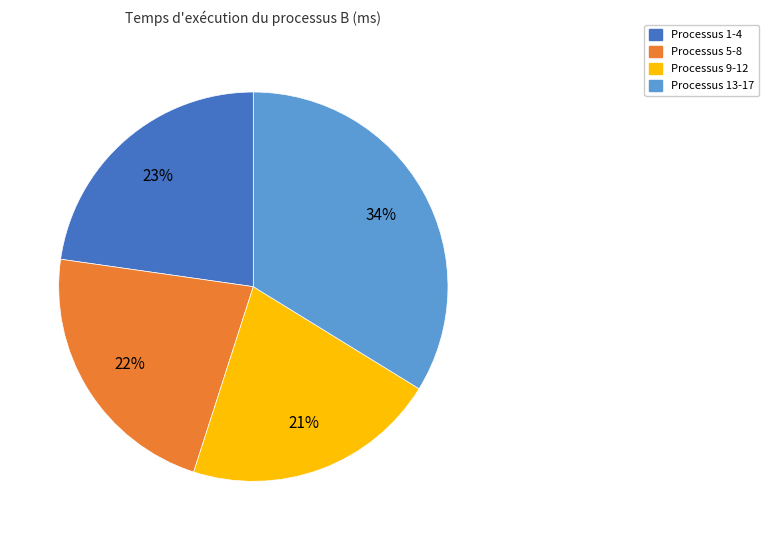

Between Processus 1-4 and Processus 9-12, which is larger?

Processus 1-4